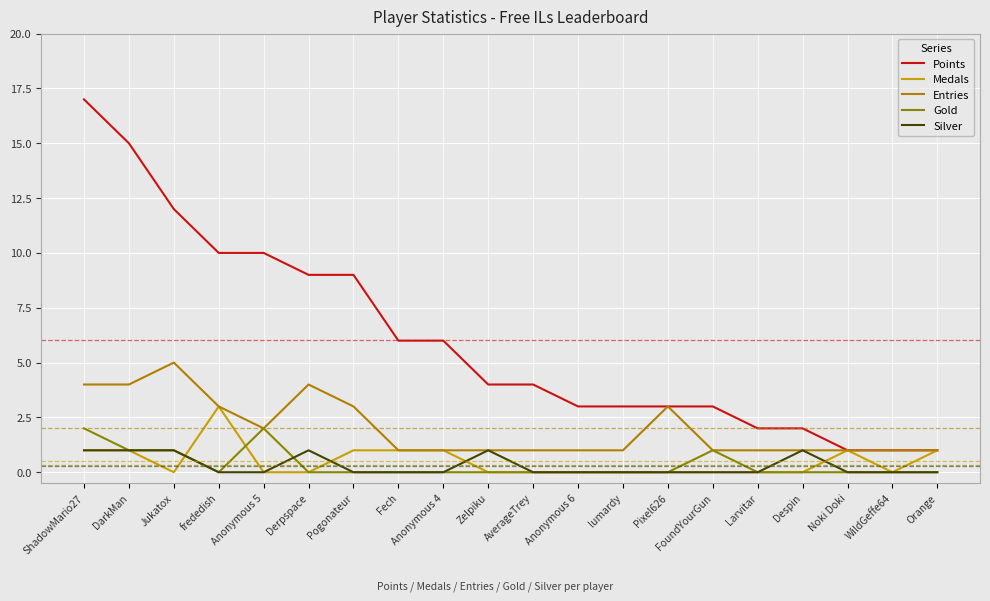

What are all the series names shown in the legend?

Points, Medals, Entries, Gold, Silver